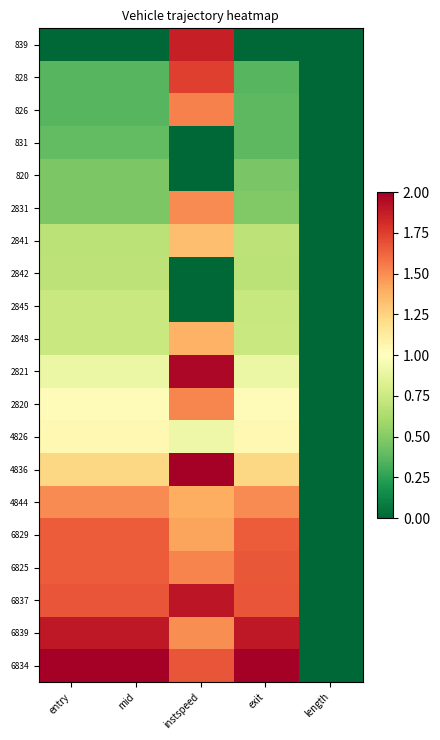

Reading left to right, list all the values displayed in this chart.

839: entry=0.0	mid=0.0	instspeed=1.9	exit=0.0	length=0.0
828: entry=0.4	mid=0.4	instspeed=1.7	exit=0.4	length=0.0
826: entry=0.4	mid=0.4	instspeed=1.5	exit=0.4	length=0.0
831: entry=0.4	mid=0.4	instspeed=0.0	exit=0.4	length=0.0
820: entry=0.5	mid=0.5	instspeed=0.0	exit=0.5	length=0.0
2831: entry=0.5	mid=0.5	instspeed=1.5	exit=0.5	length=0.0
2841: entry=0.7	mid=0.7	instspeed=1.3	exit=0.7	length=0.0
2842: entry=0.7	mid=0.7	instspeed=0.0	exit=0.7	length=0.0
2845: entry=0.7	mid=0.7	instspeed=0.0	exit=0.7	length=0.0
2848: entry=0.7	mid=0.7	instspeed=1.4	exit=0.7	length=0.0
2821: entry=0.9	mid=0.9	instspeed=2.0	exit=0.9	length=0.0
2820: entry=1.0	mid=1.0	instspeed=1.5	exit=1.0	length=0.0
4826: entry=1.0	mid=1.0	instspeed=0.9	exit=1.0	length=0.0
4836: entry=1.2	mid=1.2	instspeed=2.0	exit=1.2	length=0.0
4844: entry=1.5	mid=1.5	instspeed=1.4	exit=1.5	length=0.0
6829: entry=1.7	mid=1.7	instspeed=1.4	exit=1.7	length=0.0
6825: entry=1.7	mid=1.7	instspeed=1.5	exit=1.7	length=0.0
6837: entry=1.7	mid=1.7	instspeed=1.9	exit=1.7	length=0.0
6839: entry=1.9	mid=1.9	instspeed=1.5	exit=1.9	length=0.0
6834: entry=2.0	mid=2.0	instspeed=1.7	exit=2.0	length=0.0